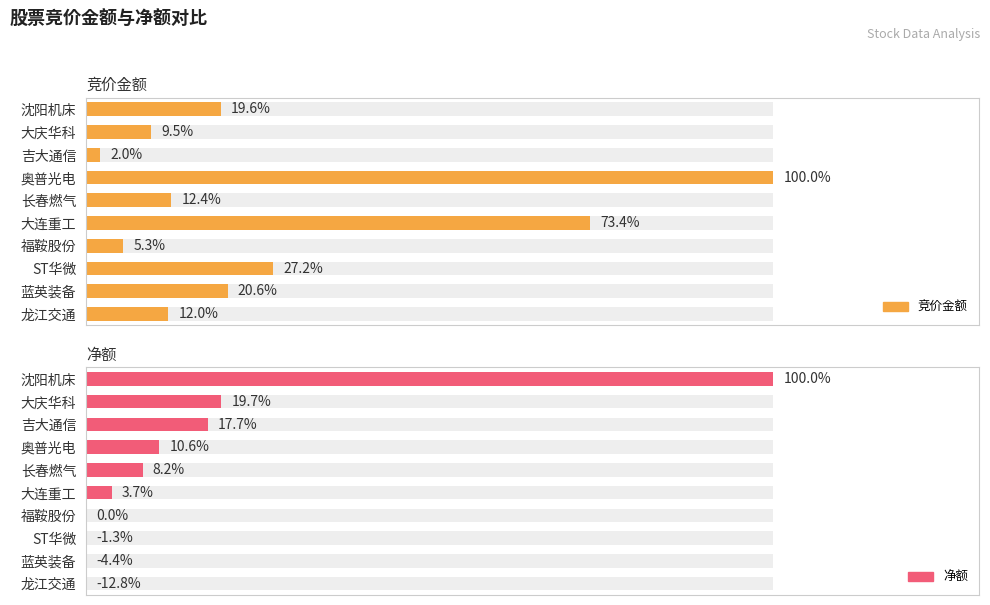

The 竞价金额 series shows 2.3 at 福鞍股份. True or false?

False